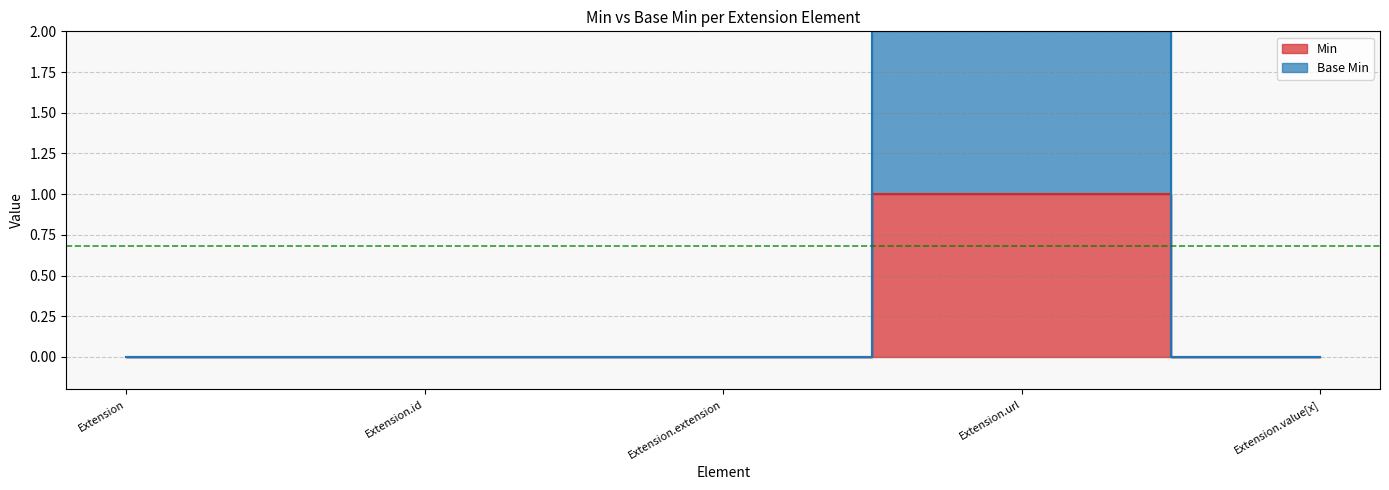

True or false: Base Min and Min intersect in this chart.

False